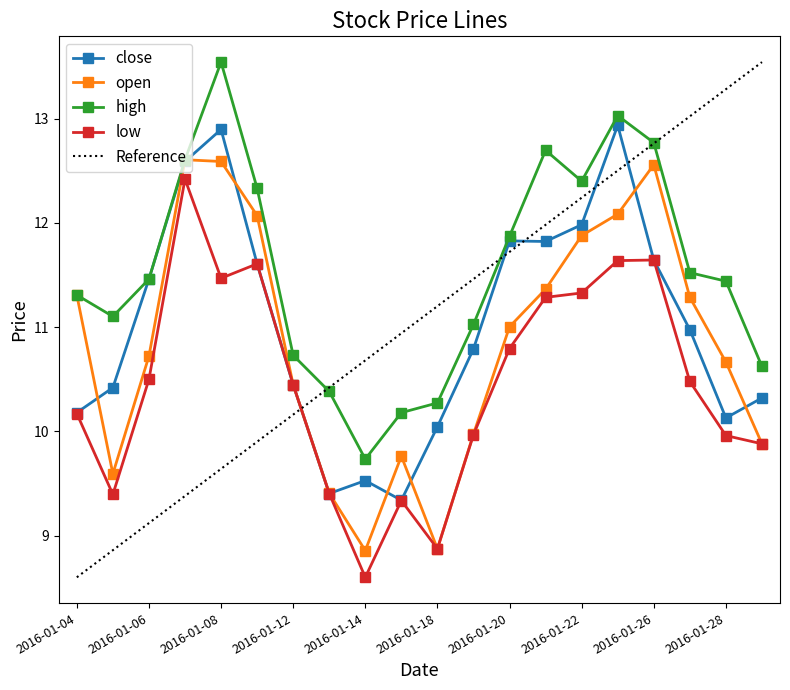

What are all the series names shown in the legend?

close, open, high, low, Reference